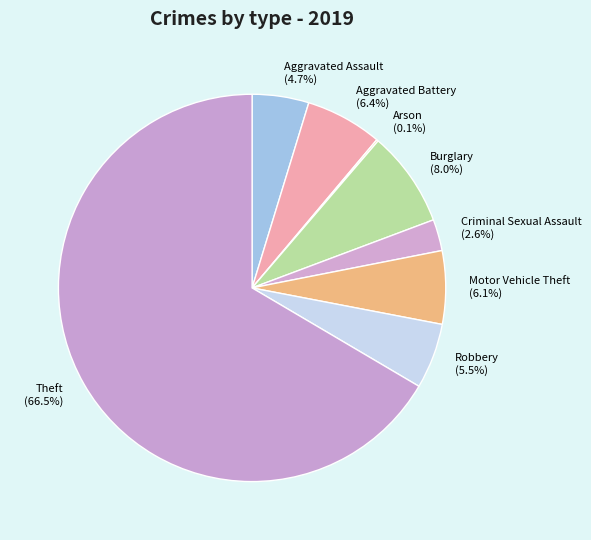

Is it true that Criminal Sexual Assault is 3% of the pie?

True